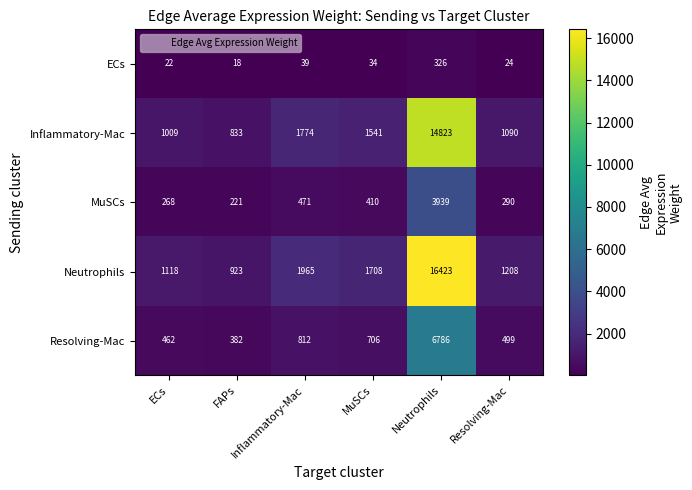

What is the difference between the ECs values at FAPs and ECs?

4